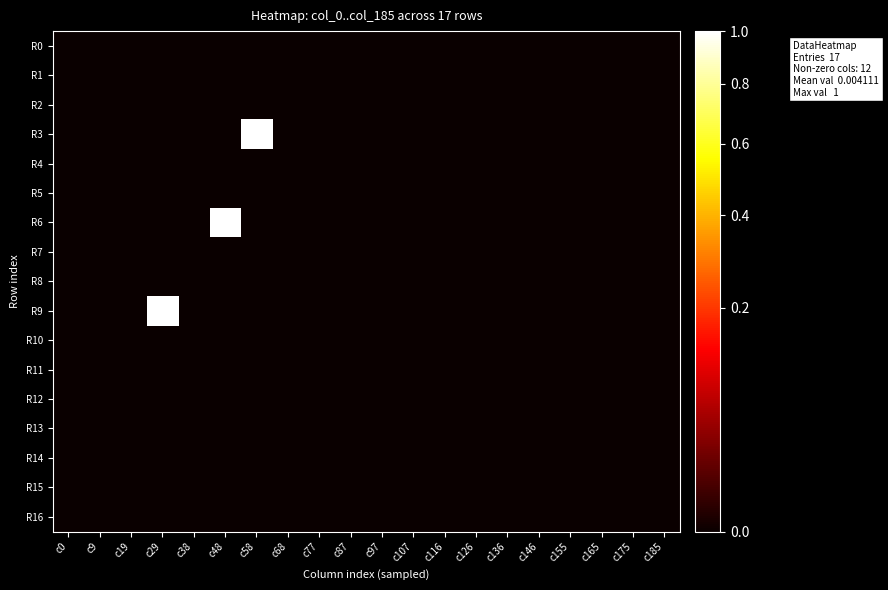

At c165, list the series in order from smallest to largest.

R0, R1, R2, R3, R4, R5, R6, R7, R8, R9, R10, R11, R12, R13, R14, R15, R16